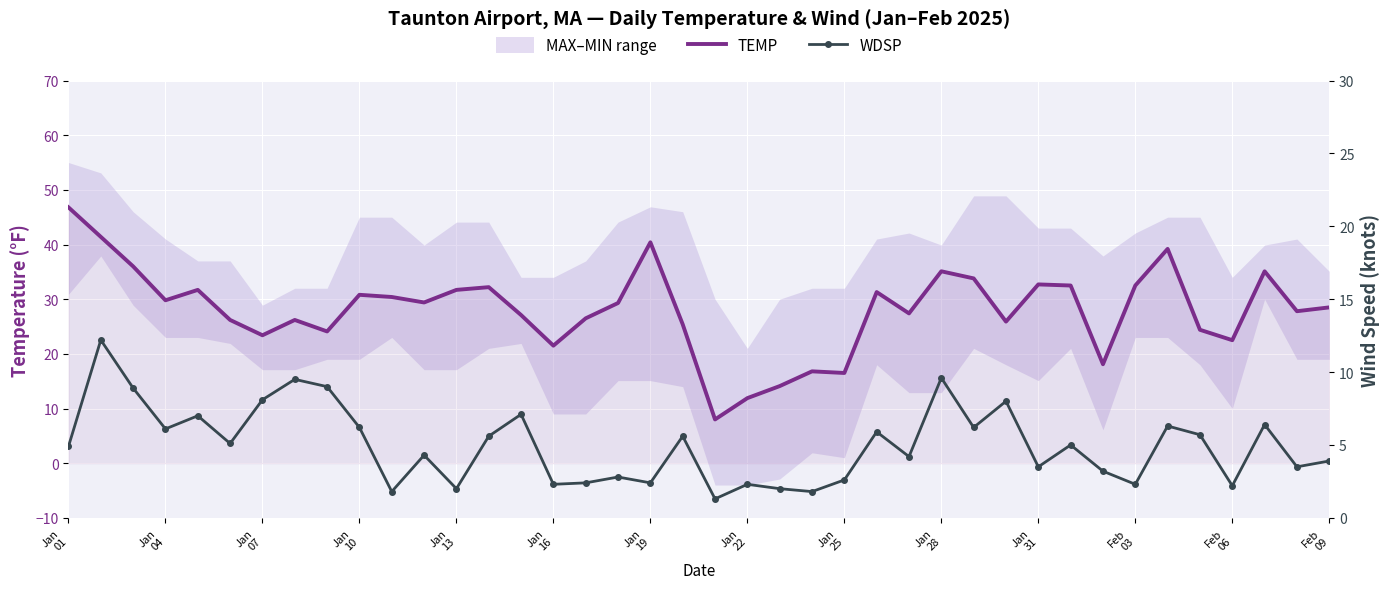

List the series in order of their overall mean, highest first.

TEMP, WDSP